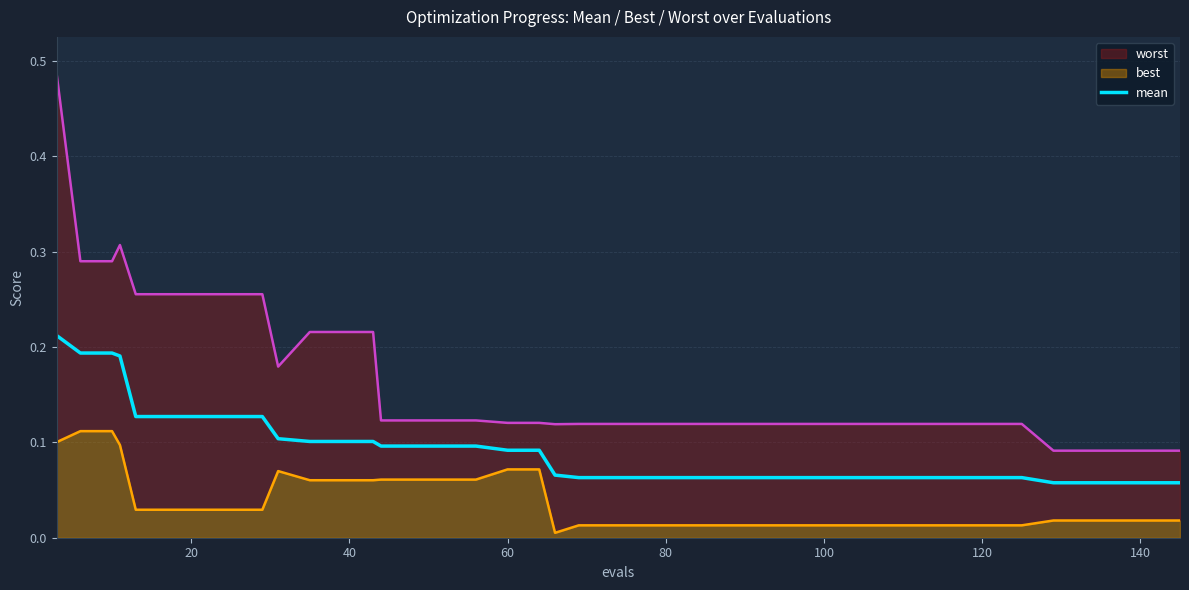

What is the sum of all values?

3.7